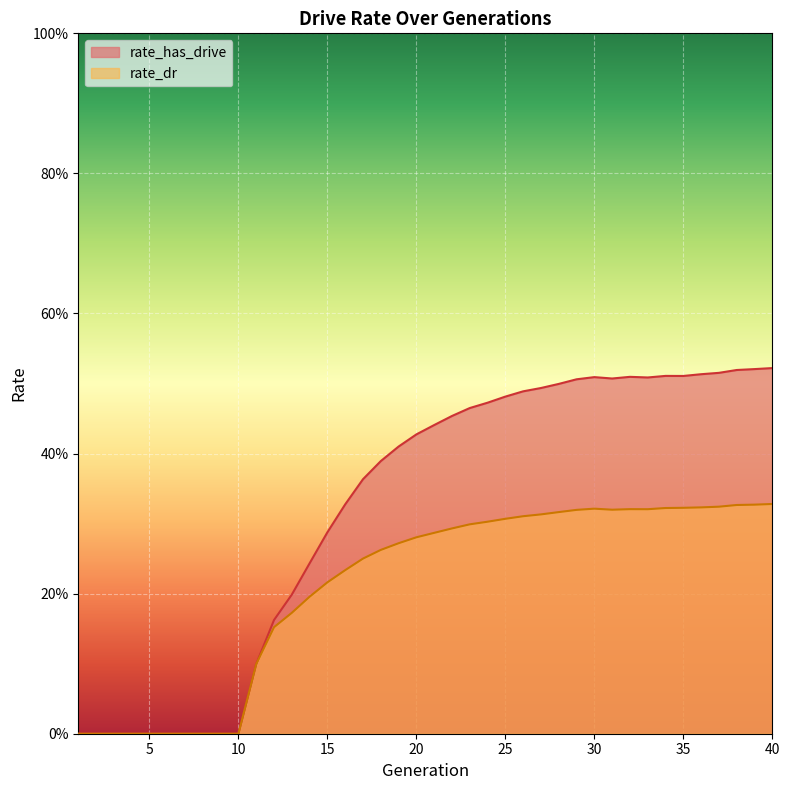

Which category has the highest value across all series?

40